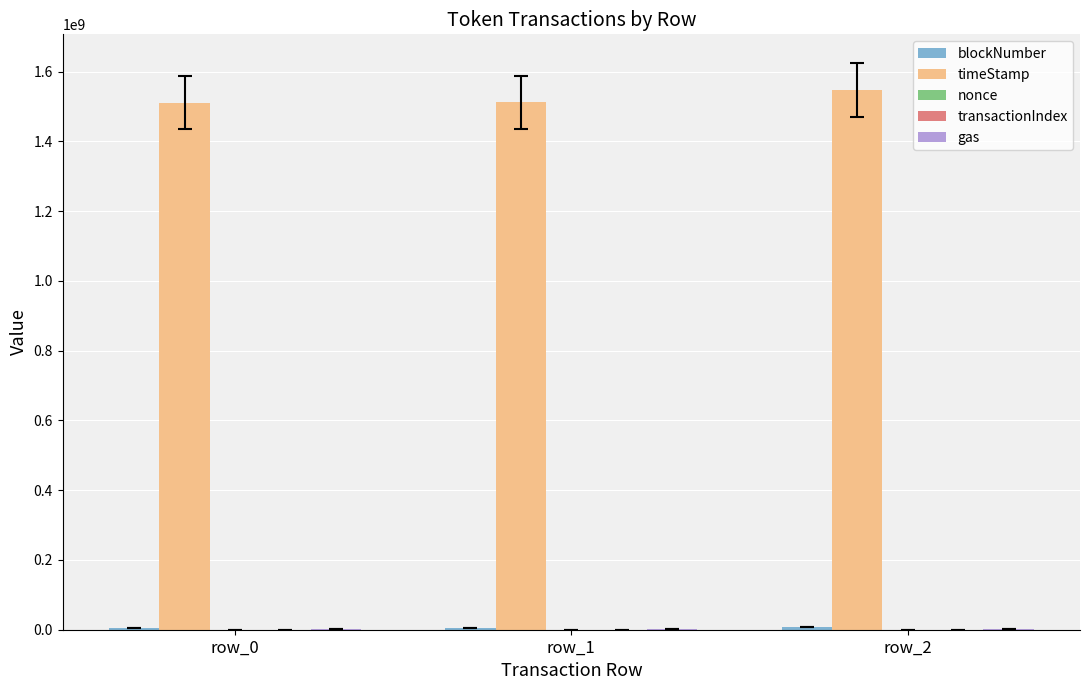

Which series has the largest total across all categories?

timeStamp